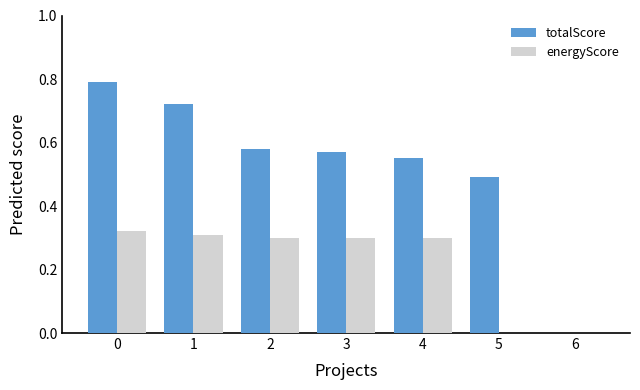

Which series changed the most between 0 and 3?

totalScore